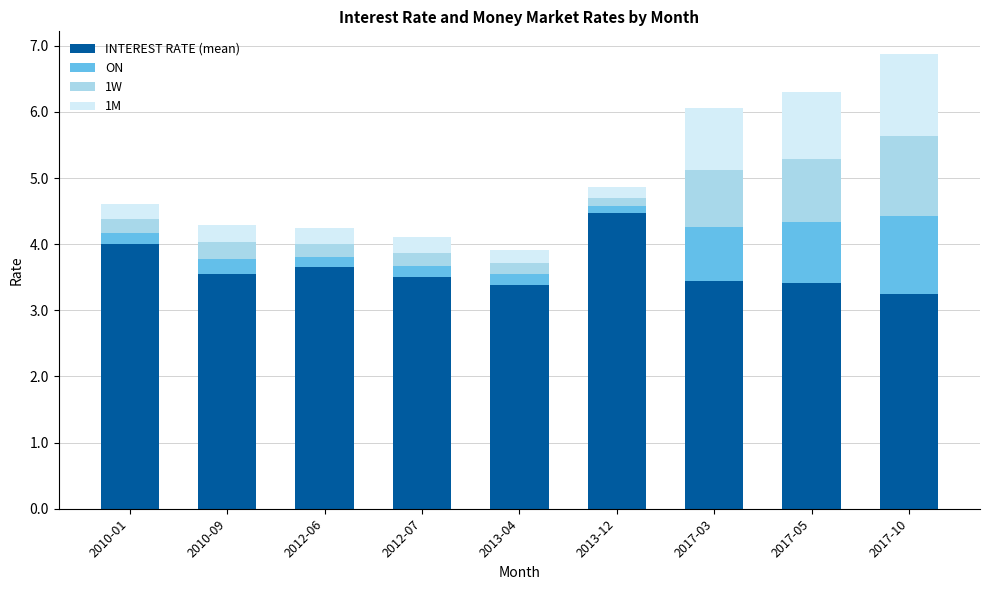

What is the total value across all series at 2010-01?

4.6